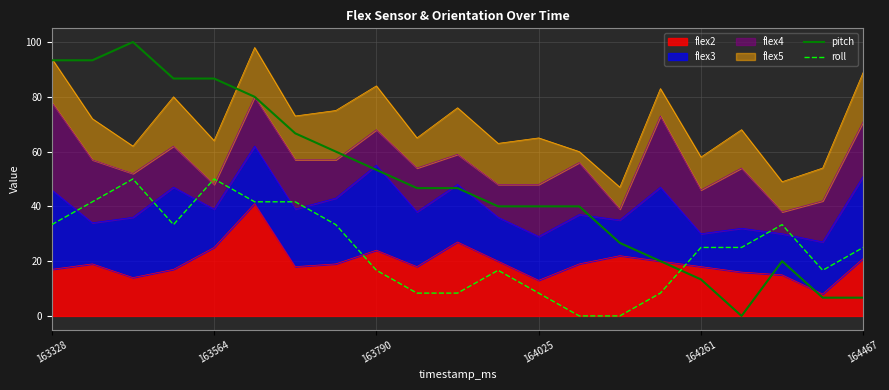

Which series has the largest range (max minus min)?

pitch